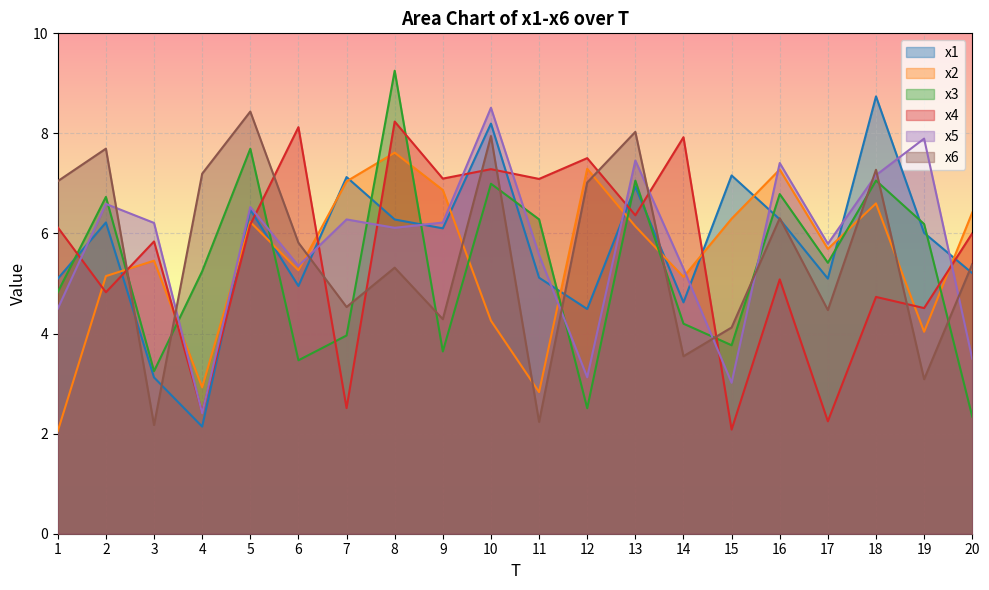

Is it true that x6 equals 0.5 at 3?

False